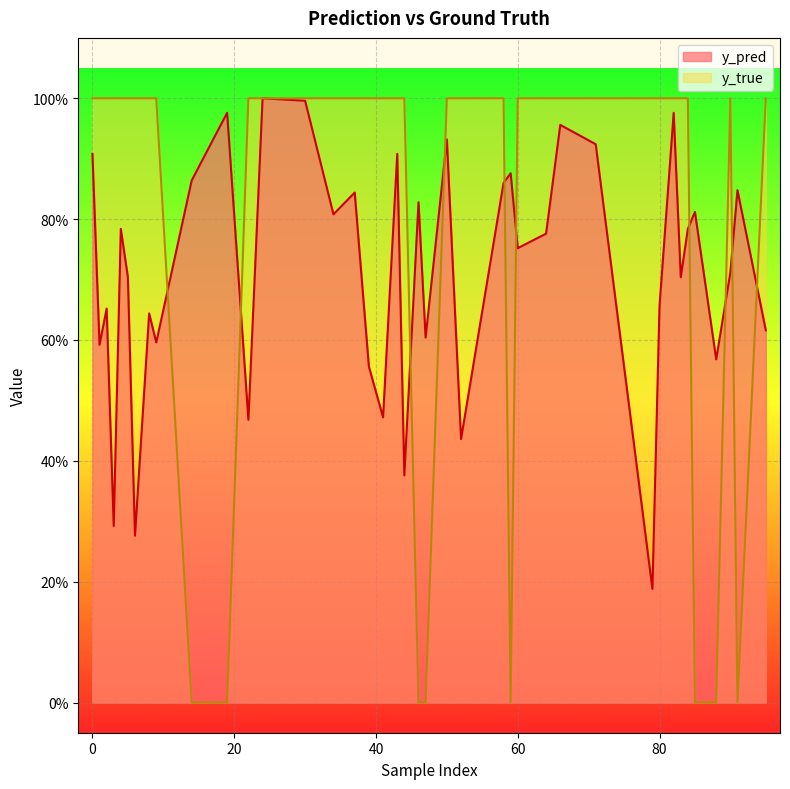

The value of y_true at 66 is 1.3. True or false?

False